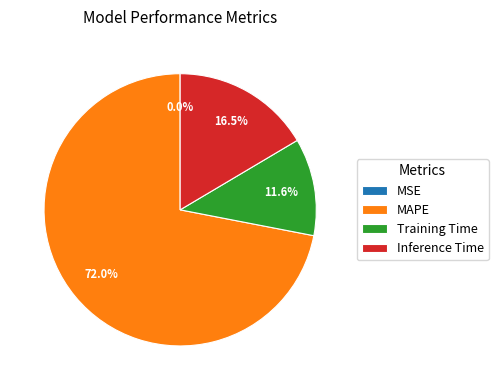

Which category accounts for the majority?

MAPE